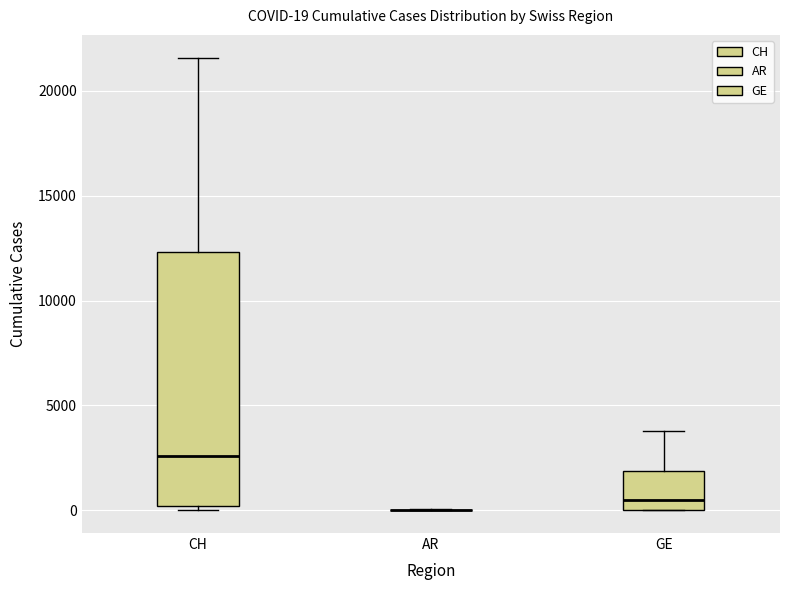

Comparing the boxes themselves (not the whiskers), which one is the tallest?

CH